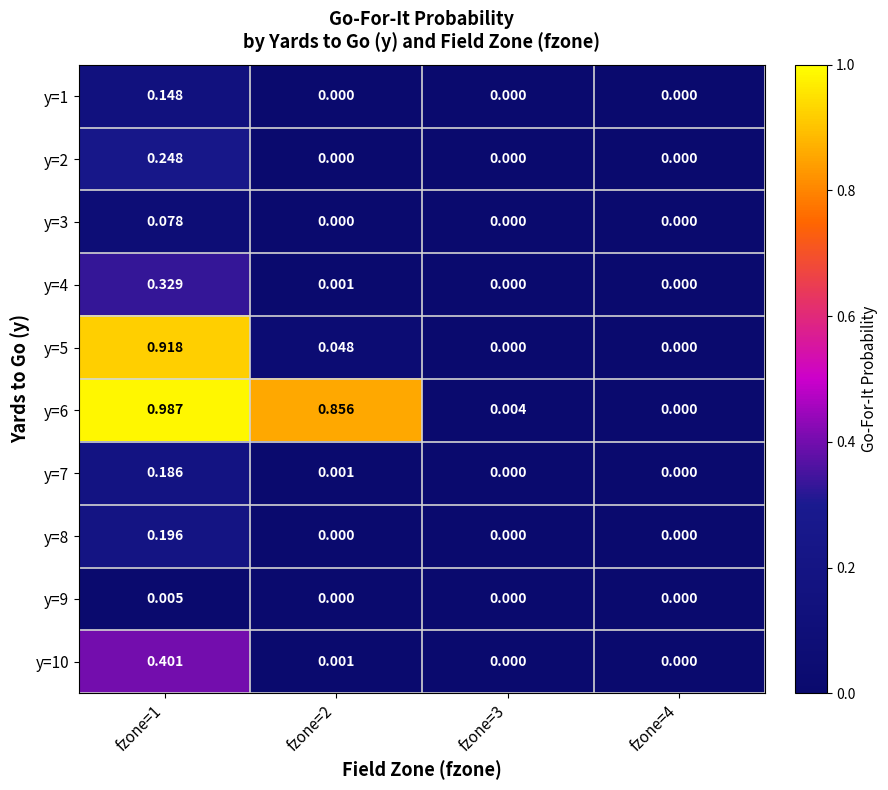

Is the value of y=2 at fzone=1 greater than the value of y=8 at fzone=3?

Yes